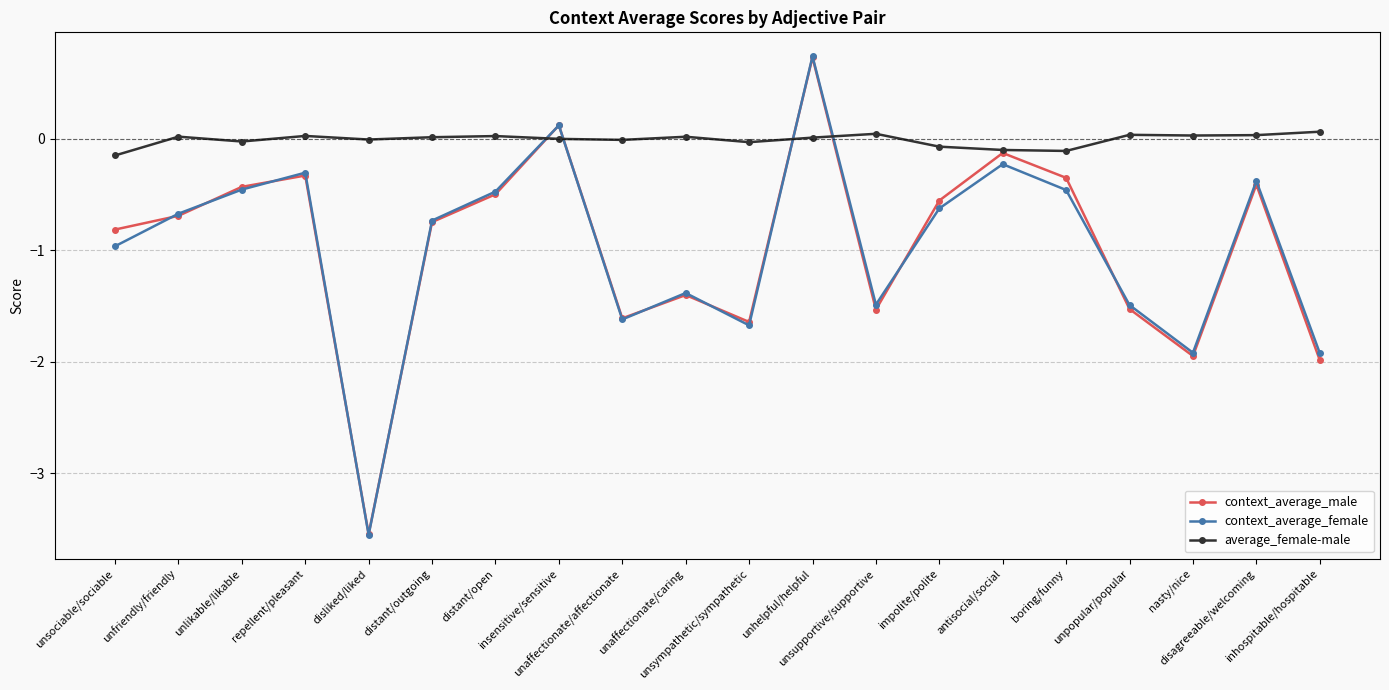

What is the difference between the maximum and minimum values in the context_average_female series?

4.3